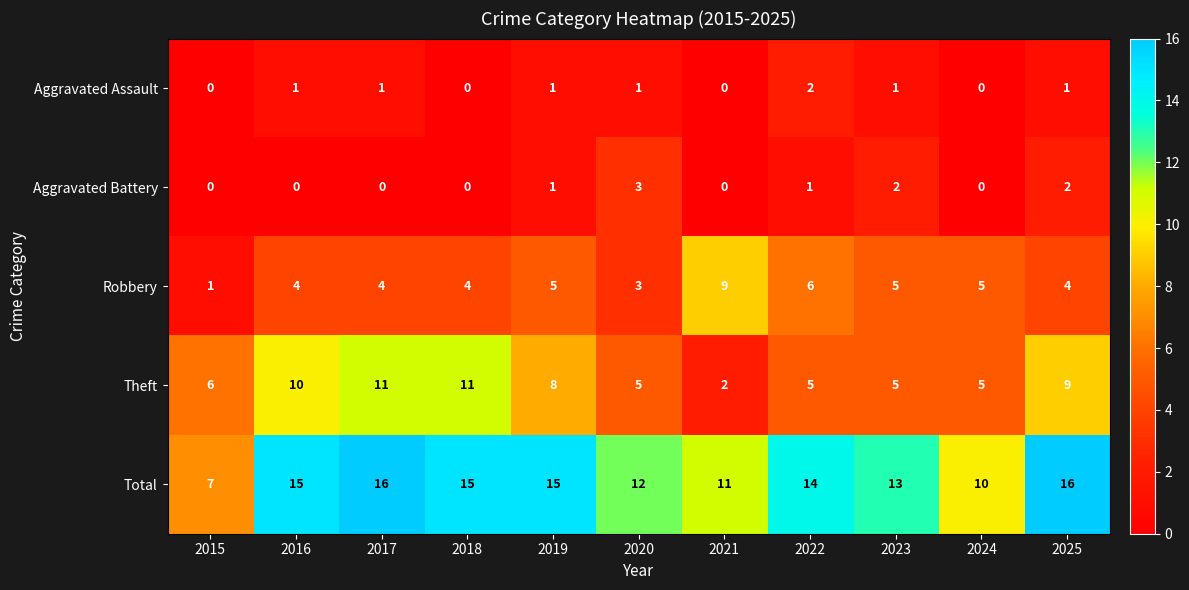

True or false: Total has a value of 3 at 2015.

False